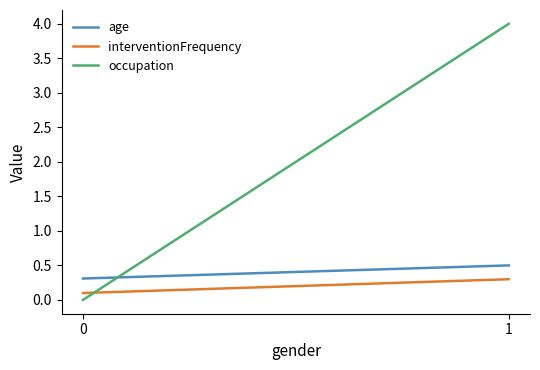

Reading right to left, extract all data points from this chart.

age: 1=0.5	0=0.3
interventionFrequency: 1=0.3	0=0.1
occupation: 1=4.0	0=0.0